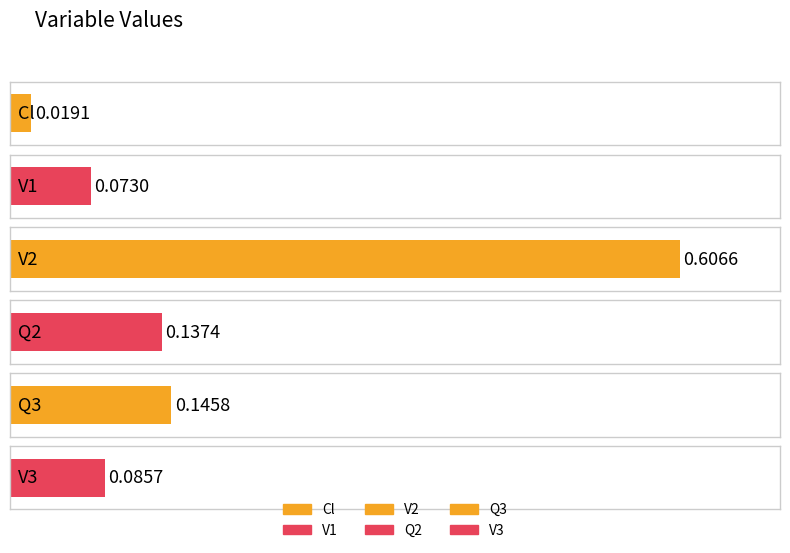

What is the value of the 3rd bar from the left?

0.6